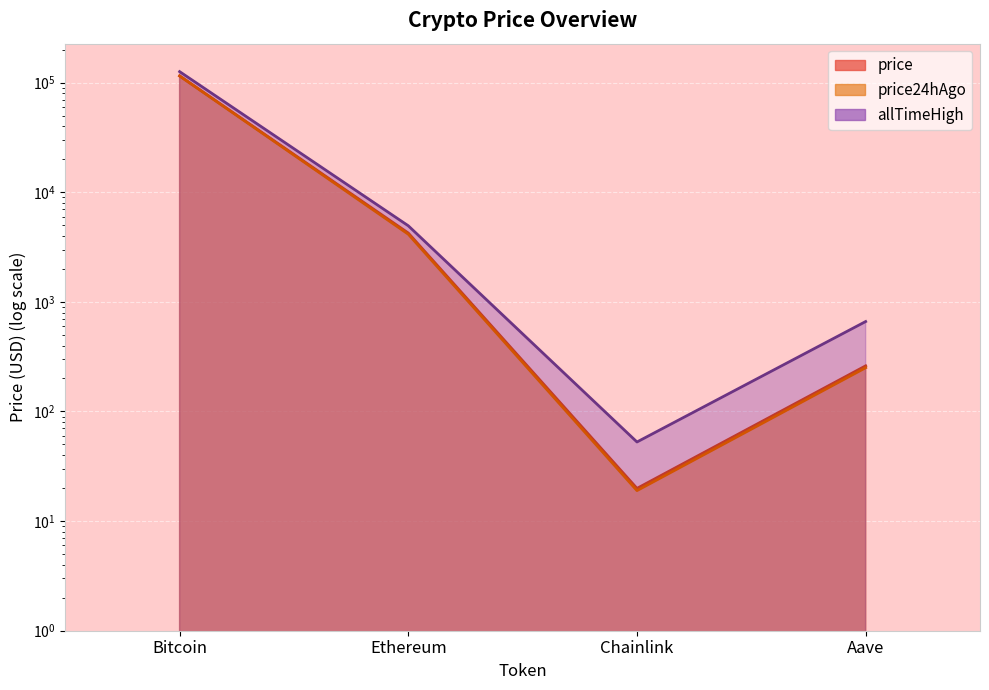

What is the minimum value for price?

19.9